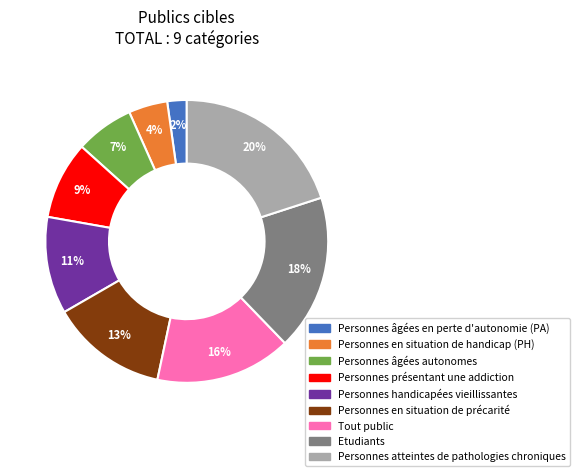

Is there any slice that represents more than half of the pie?

No